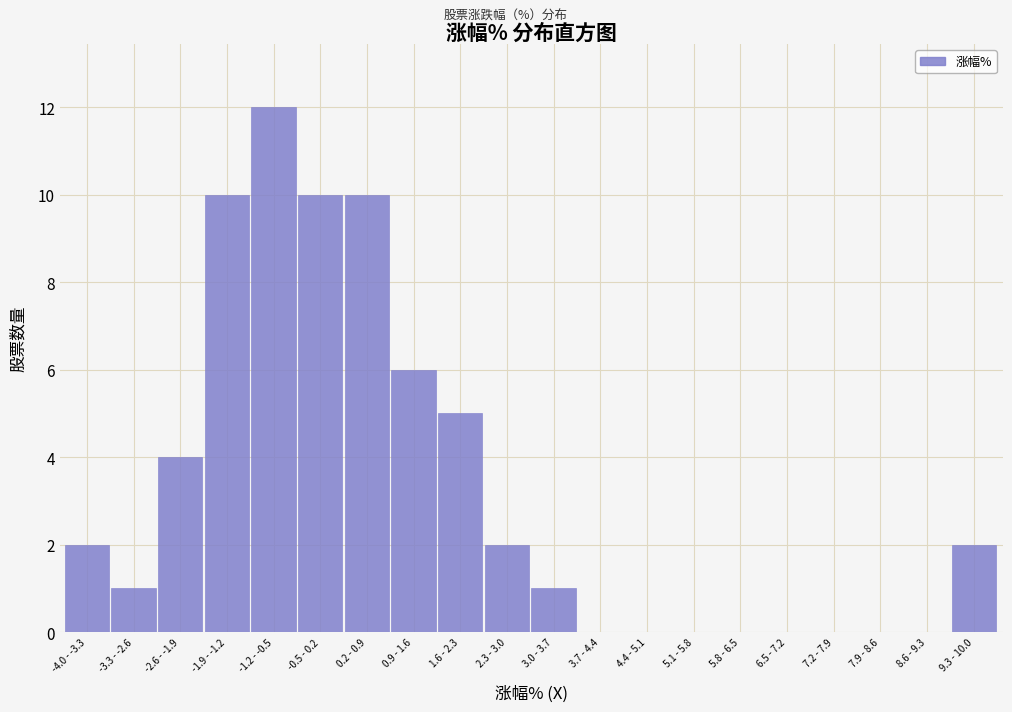

Reading left to right, transcribe all the data shown in this chart.

-4.0 - -3.3=2	-3.3 - -2.6=1	-2.6 - -1.9=4	-1.9 - -1.2=10	-1.2 - -0.5=12	-0.5 - 0.2=10	0.2 - 0.9=10	0.9 - 1.6=6	1.6 - 2.3=5	2.3 - 3.0=2	3.0 - 3.7=1	3.7 - 4.4=0	4.4 - 5.1=0	5.1 - 5.8=0	5.8 - 6.5=0	6.5 - 7.2=0	7.2 - 7.9=0	7.9 - 8.6=0	8.6 - 9.3=0	9.3 - 10.0=2